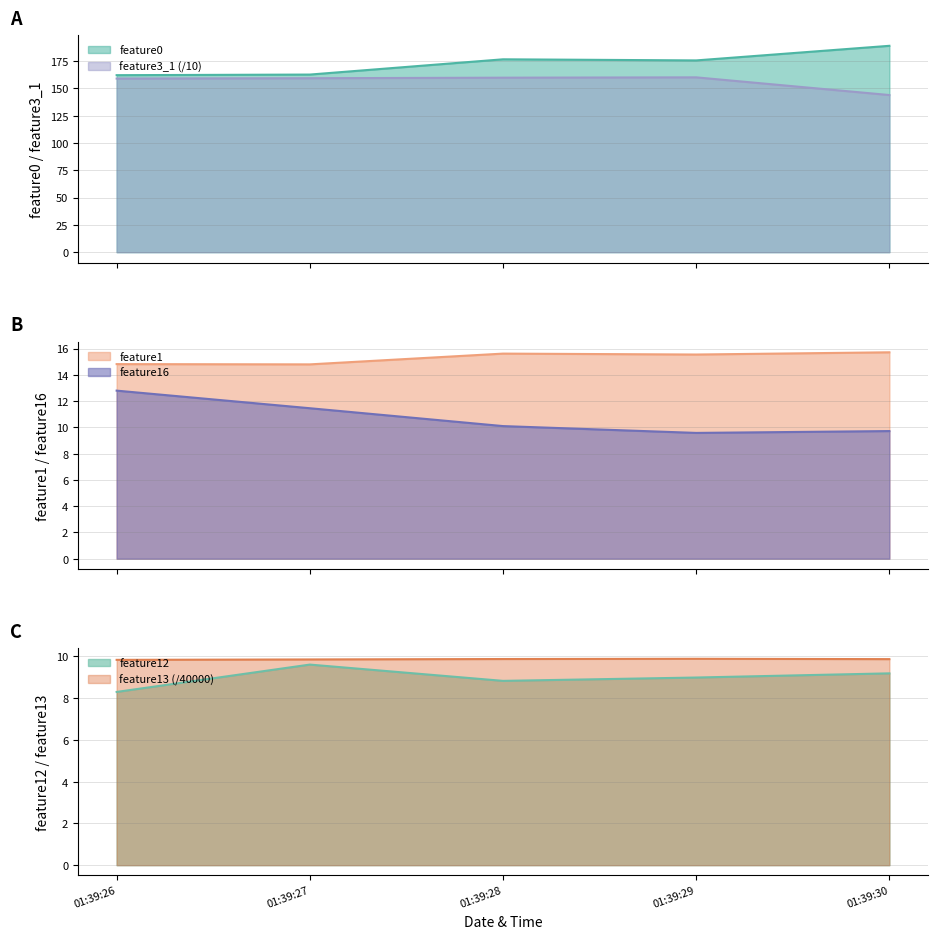

What is the maximum value for feature3_1 (/10)?

160.1